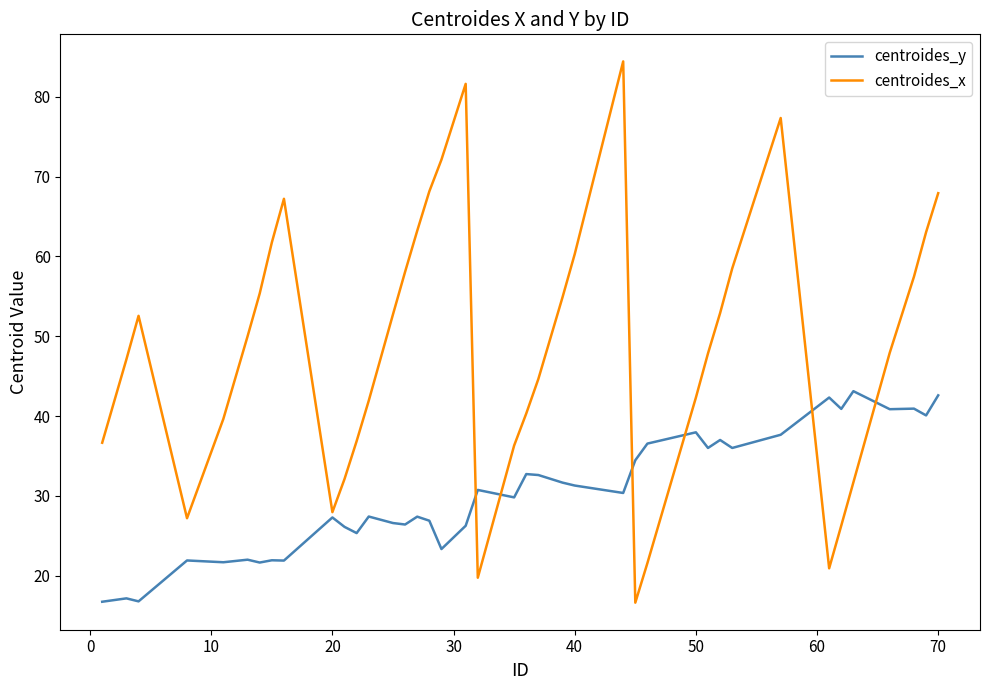

Which series has the largest range (max minus min)?

centroides_x